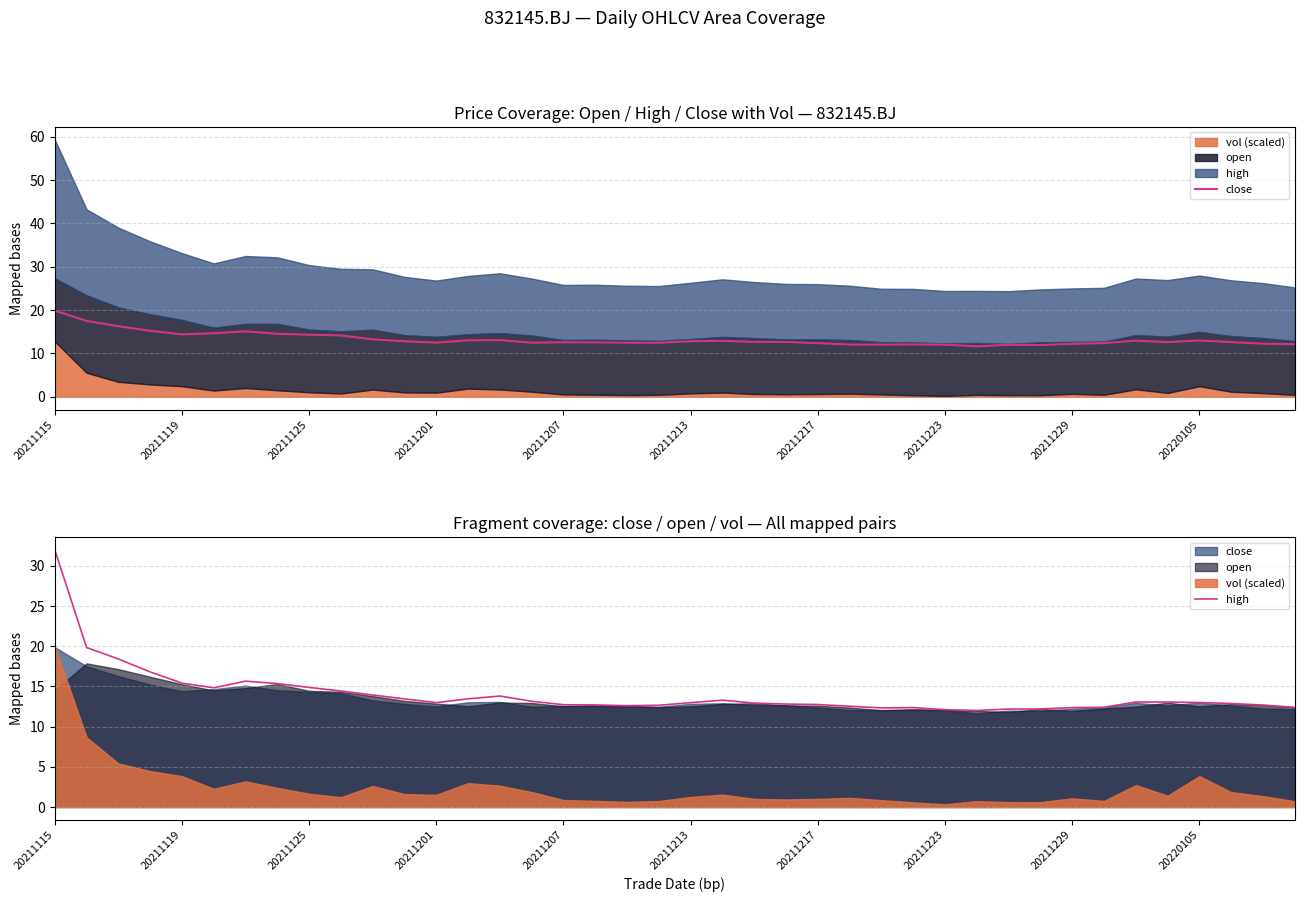

How many lines are shown in the chart?

2